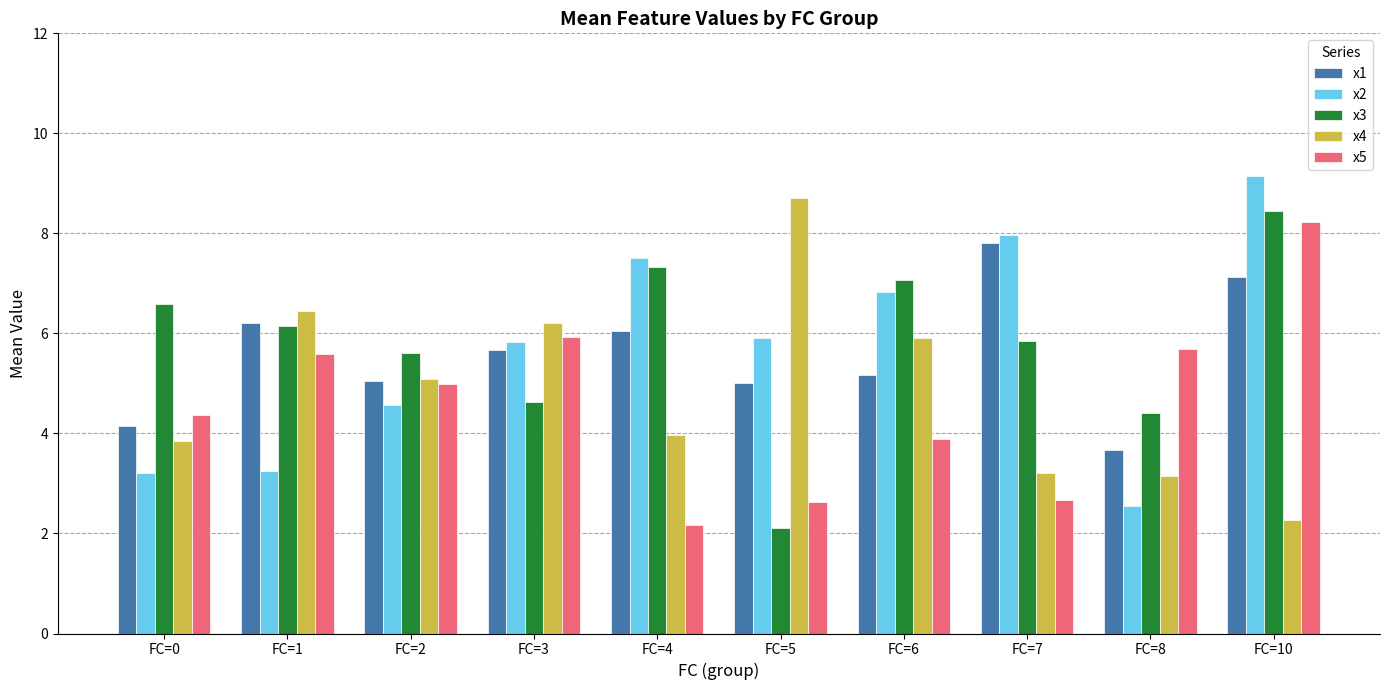

At which label does x2 reach its peak?

FC=10